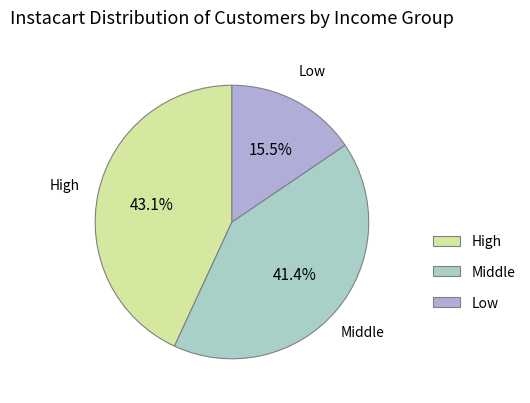

Does Middle represent more than half of the total?

No